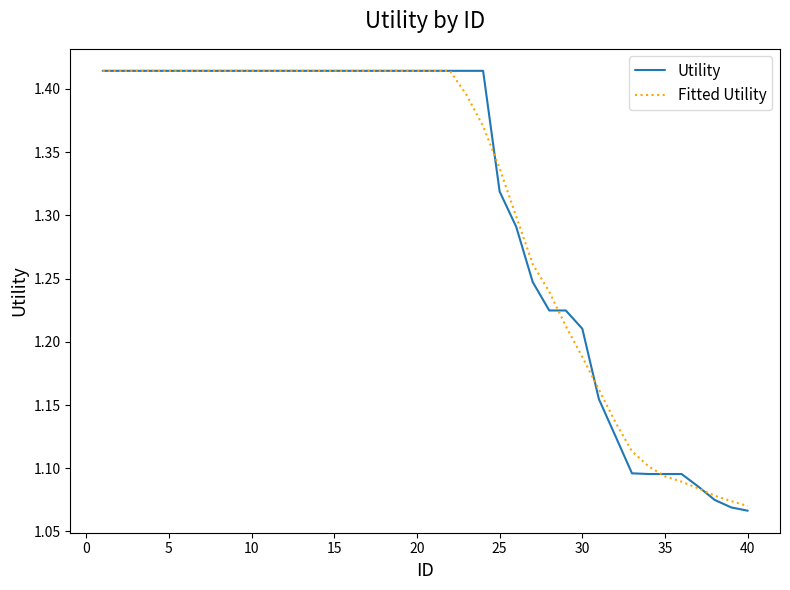

After their last crossing, which series has the higher values: Utility or Fitted Utility?

Fitted Utility